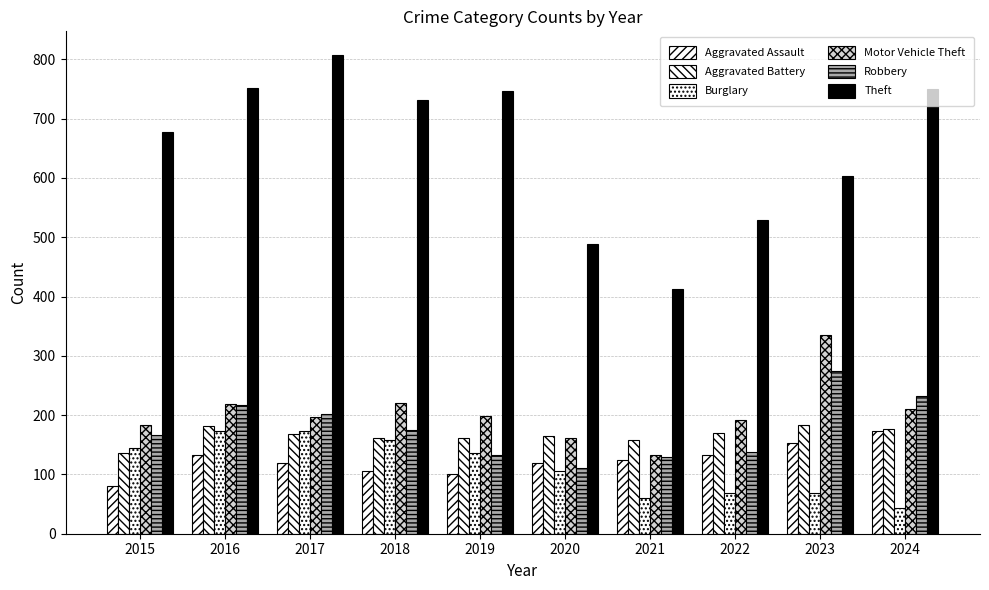

How many bars are there in each group?

6